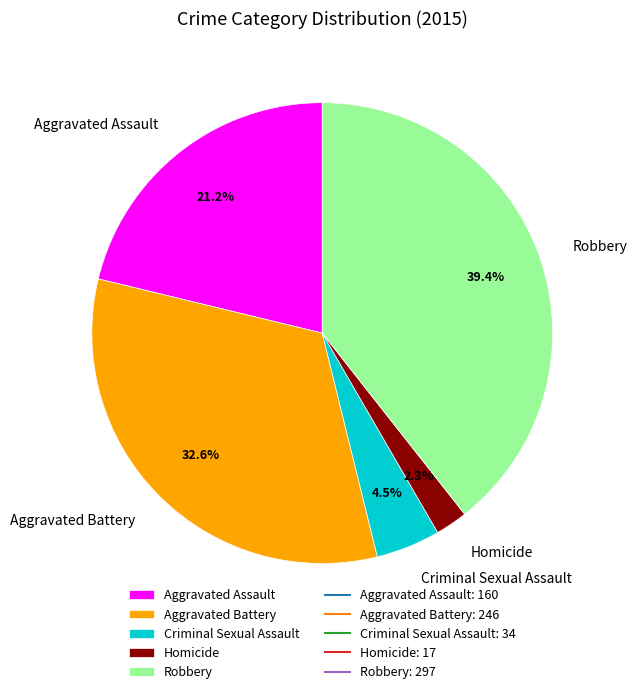

Rank the categories by value from highest to lowest.

Robbery, Aggravated Battery, Aggravated Assault, Criminal Sexual Assault, Homicide